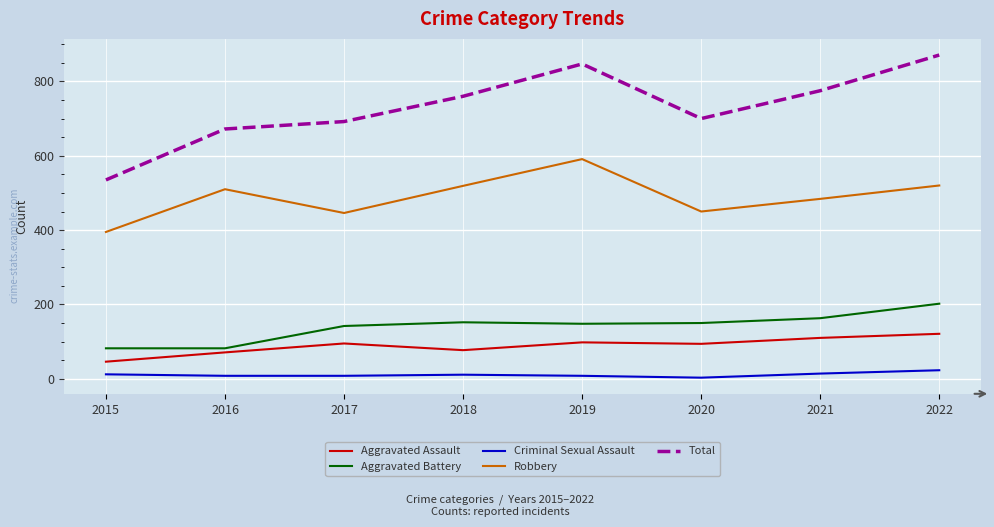

The value of Robbery at 2019 is 591. True or false?

True